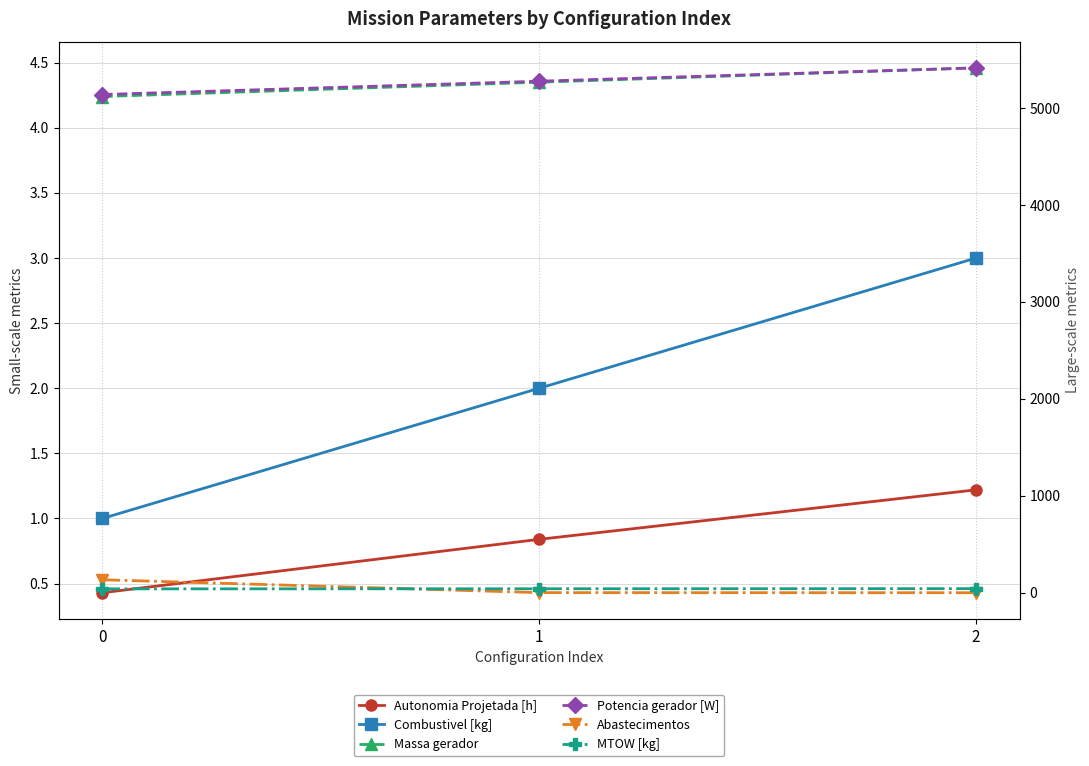

Which category has the highest value in the Massa gerador series?

2